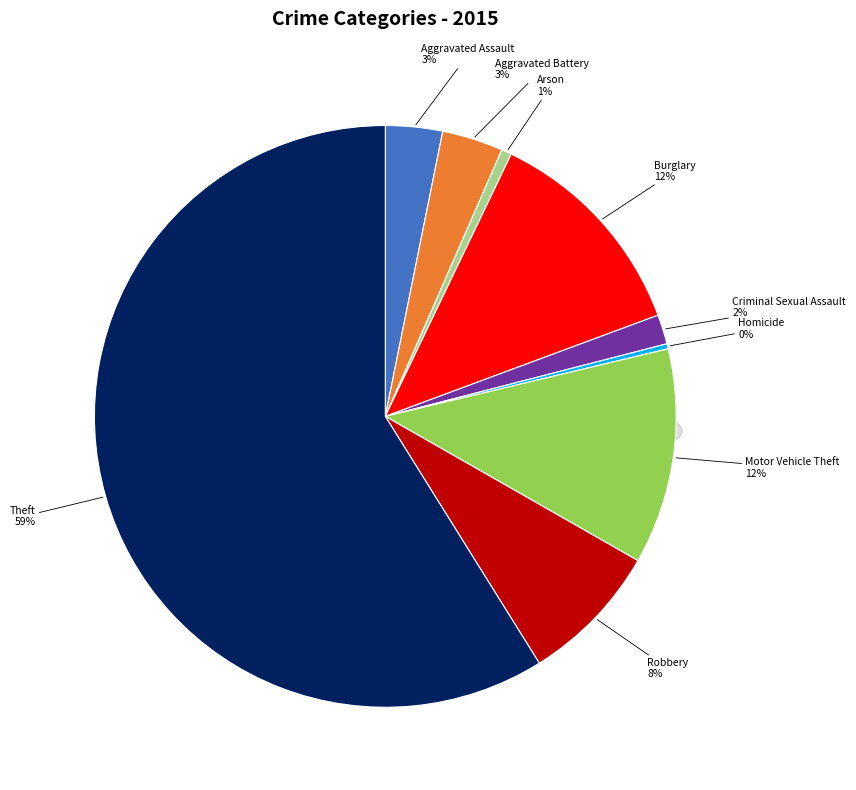

To the nearest percent, what is the difference between the largest and smallest slice percentages?

59%